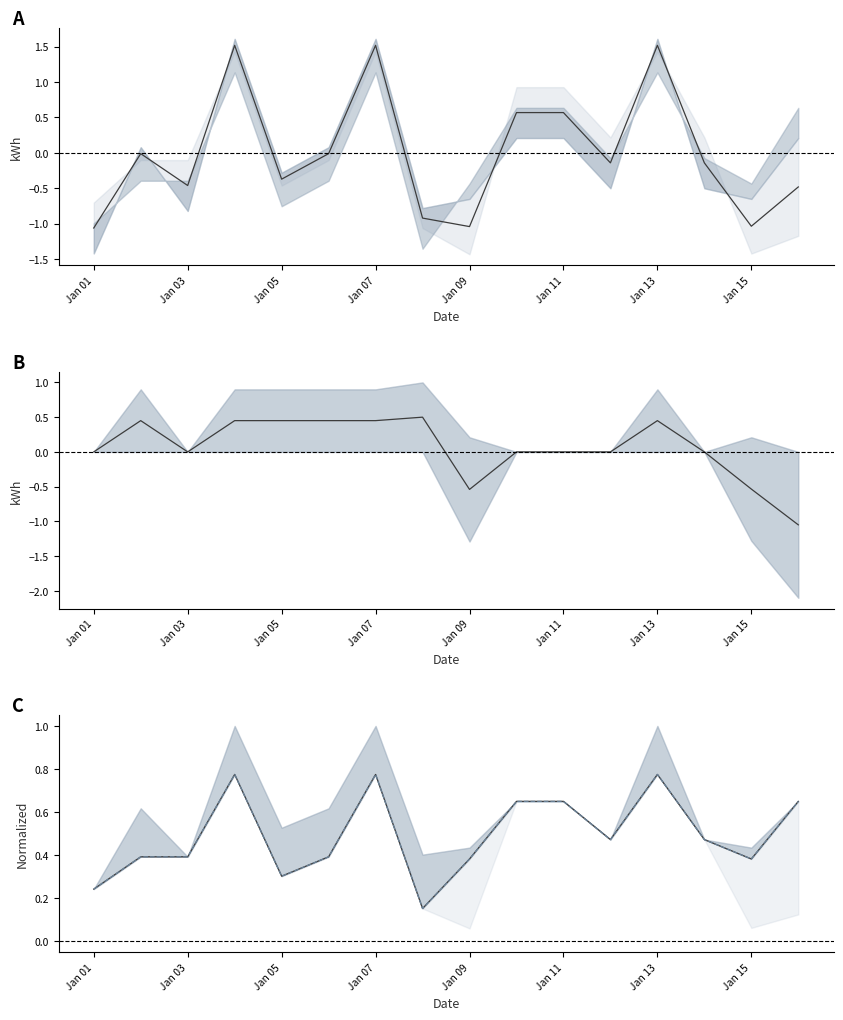

Between Jan 01 and Jan 05, which is larger?

Jan 05